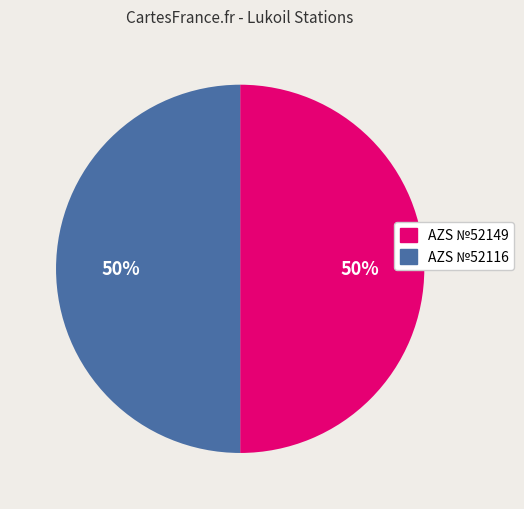

The AZS №52149 slice represents 36% of the pie. True or false?

False